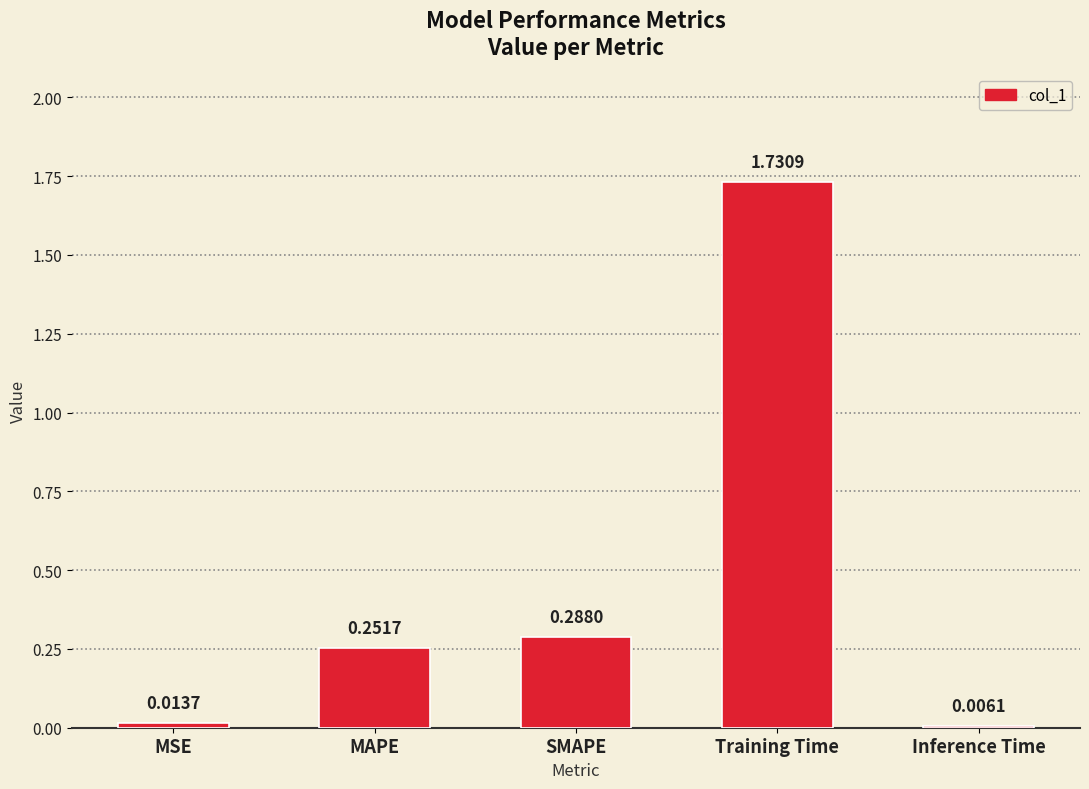

Which has a higher value, Inference Time or MAPE?

MAPE